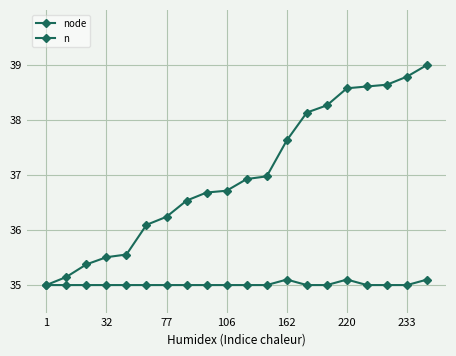

How many values in the node series are below 36?

5